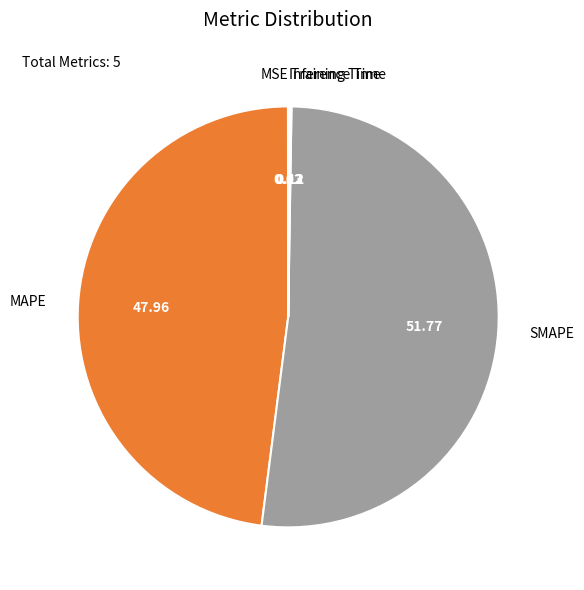

Is there any slice that represents more than half of the pie?

Yes